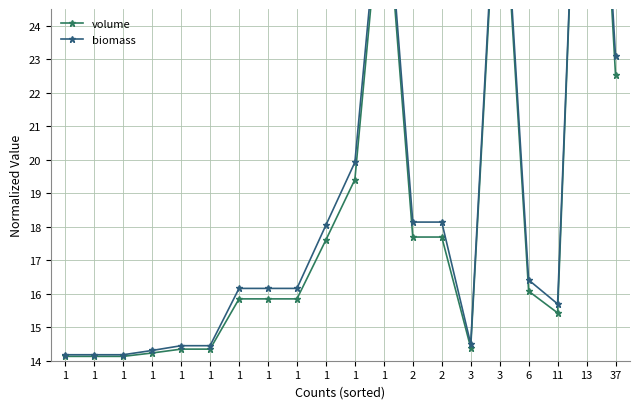

Count the number of data series in this chart.

2